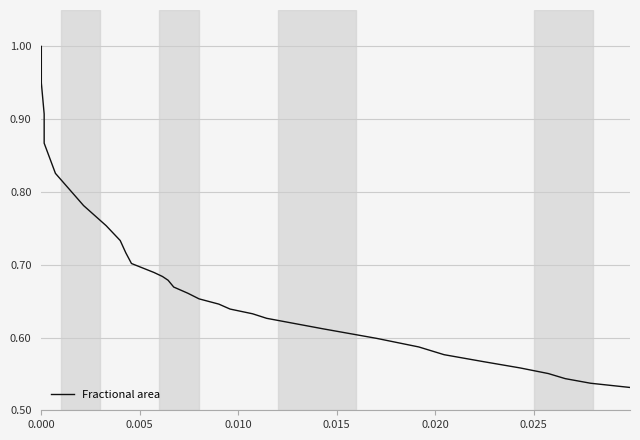

True or false: the data shows 0.3 at 13.

False